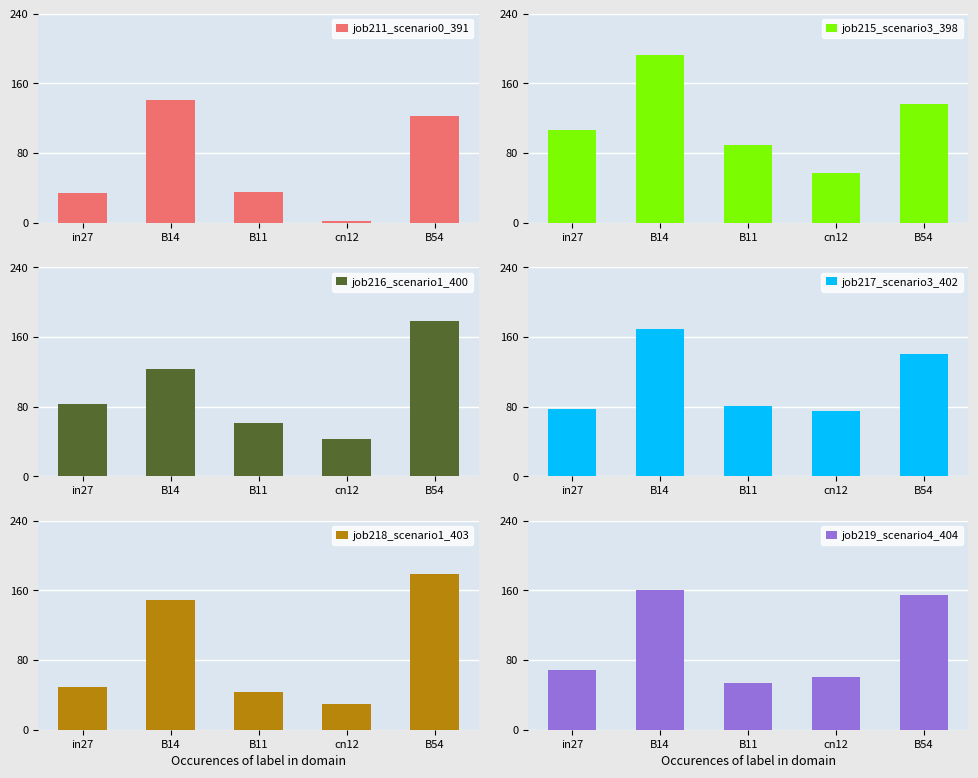

The job215_scenario3_398 series shows 1.0 at B14. True or false?

True